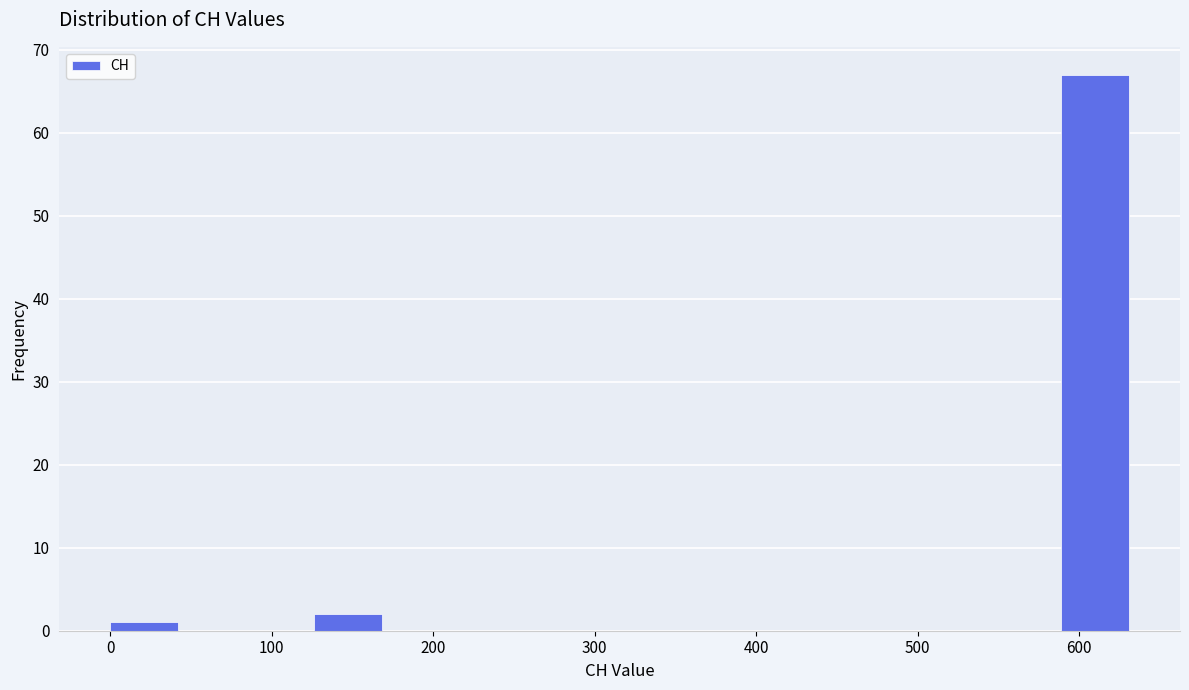

Reading left to right, transcribe this chart: for each bar, give the range it covers on the x-axis and its height. Neither the bar edges nor the heights are printed on the chart, so give them approximately, as read against the axes.

0 to 40: 1
40 to 80: 0
80 to 130: 0
130 to 170: 2
170 to 210: 0
210 to 250: 0
250 to 290: 0
290 to 340: 0
340 to 380: 0
380 to 420: 0
420 to 460: 0
460 to 500: 0
500 to 550: 0
550 to 590: 0
590 to 630: 67